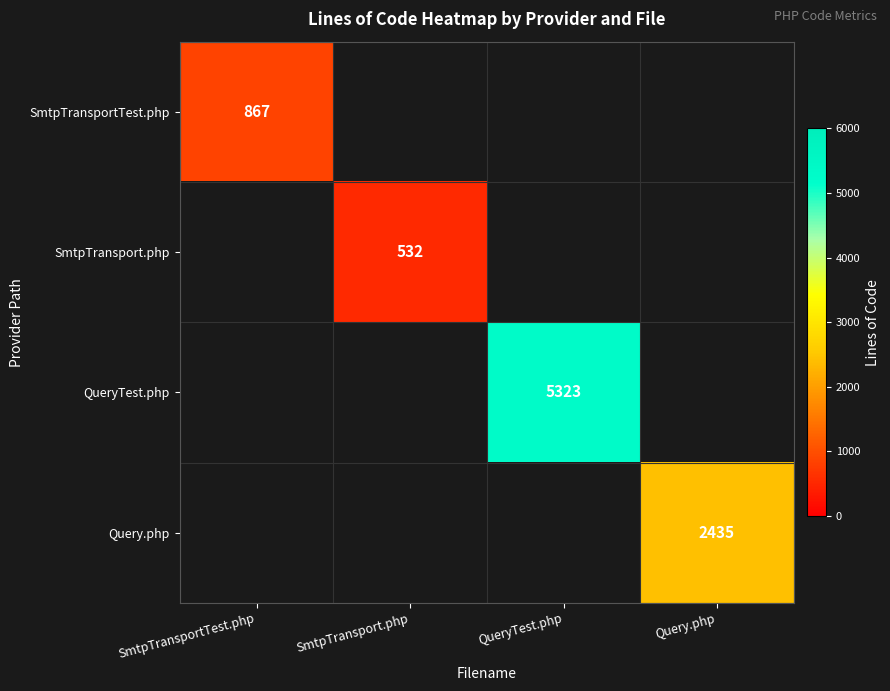

Is it true that SmtpTransport.php equals 894 at SmtpTransport.php?

False